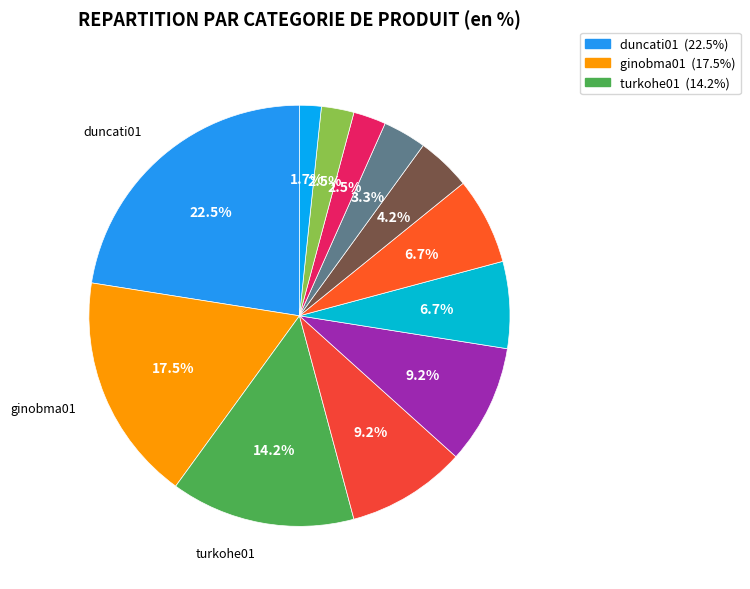

How many slices are in this pie chart?

12